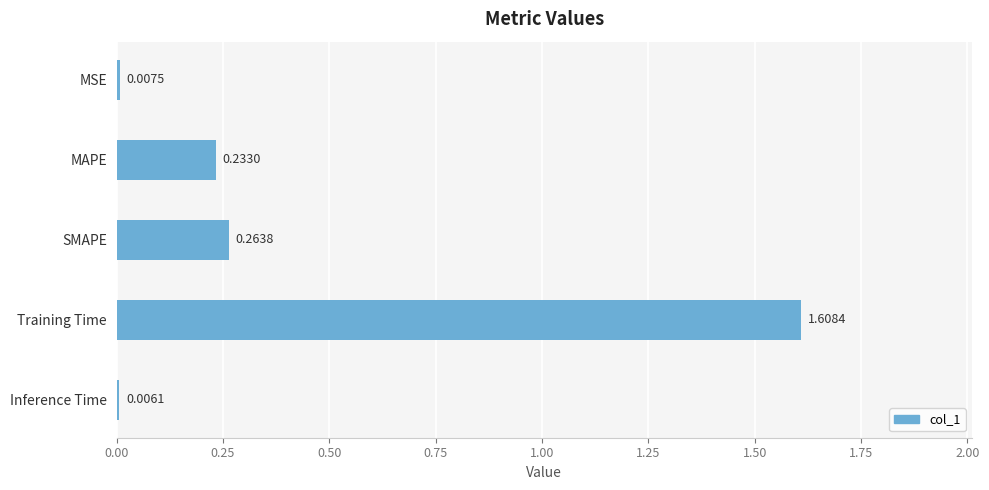

At which label is the value closest to 0?

Inference Time